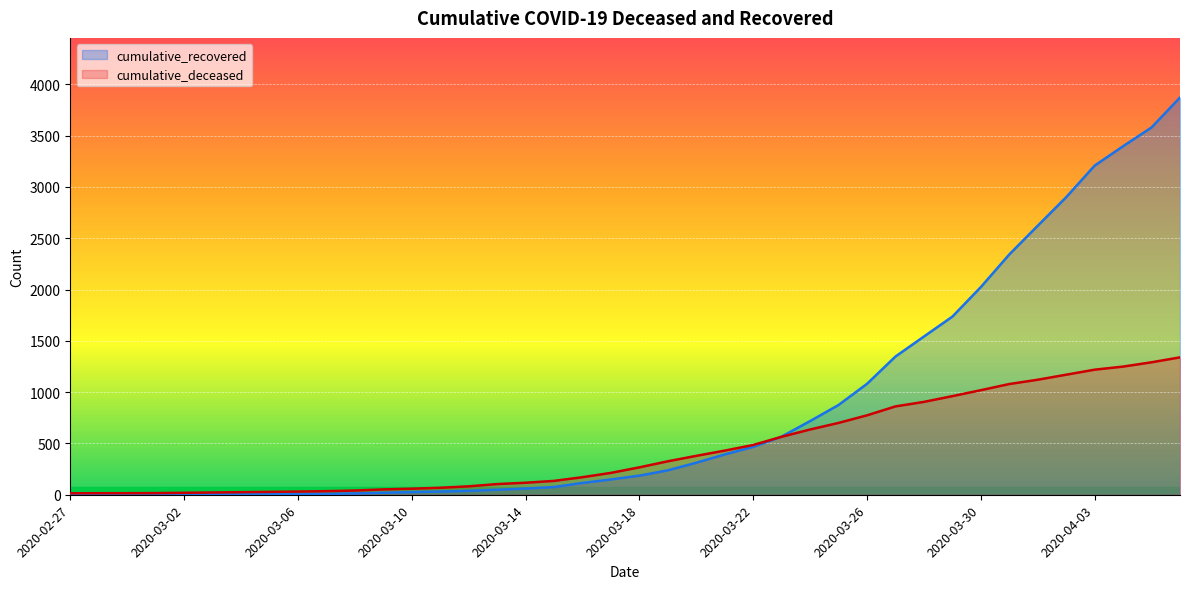

The cumulative_deceased series shows 22 at 2020-03-03. True or false?

True